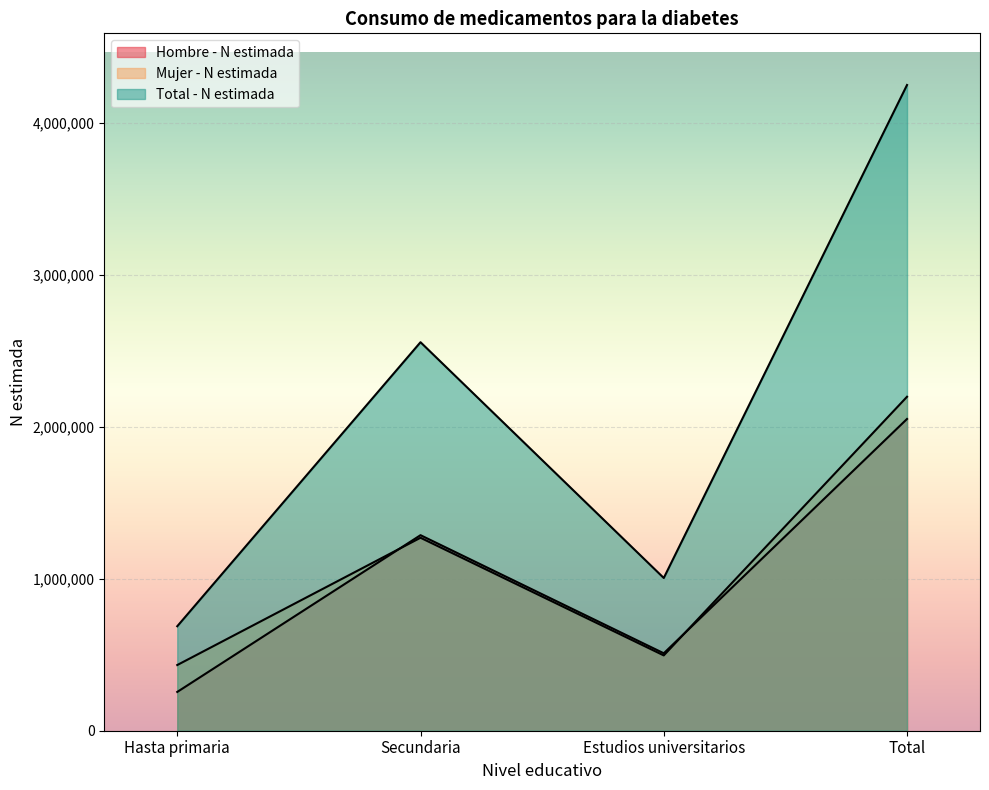

How many series are shown in this chart?

3